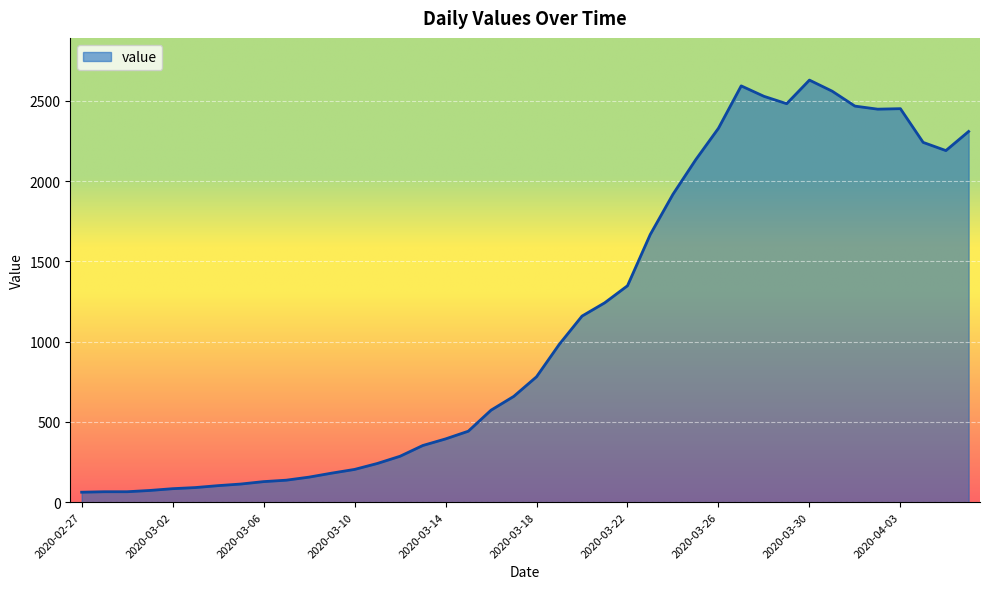

Does the chart have visible grid lines?

Yes